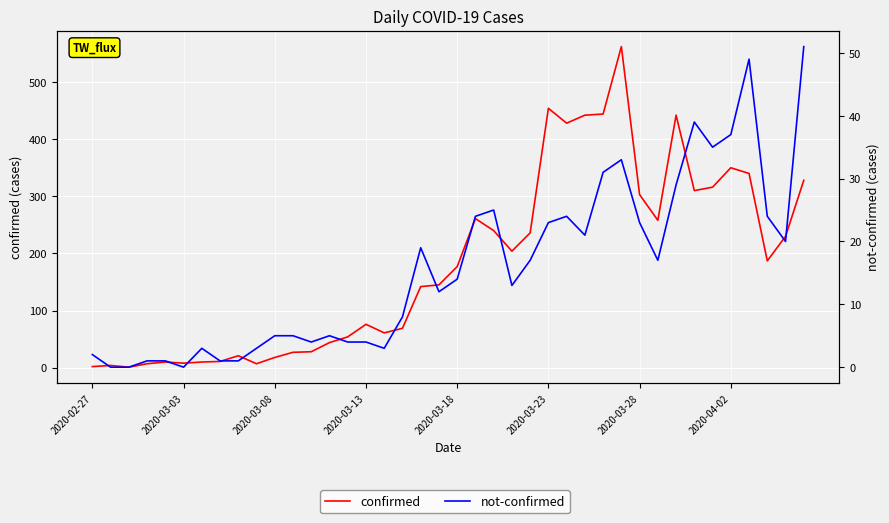

Rank the series by their maximum value, from highest to lowest.

confirmed, not-confirmed